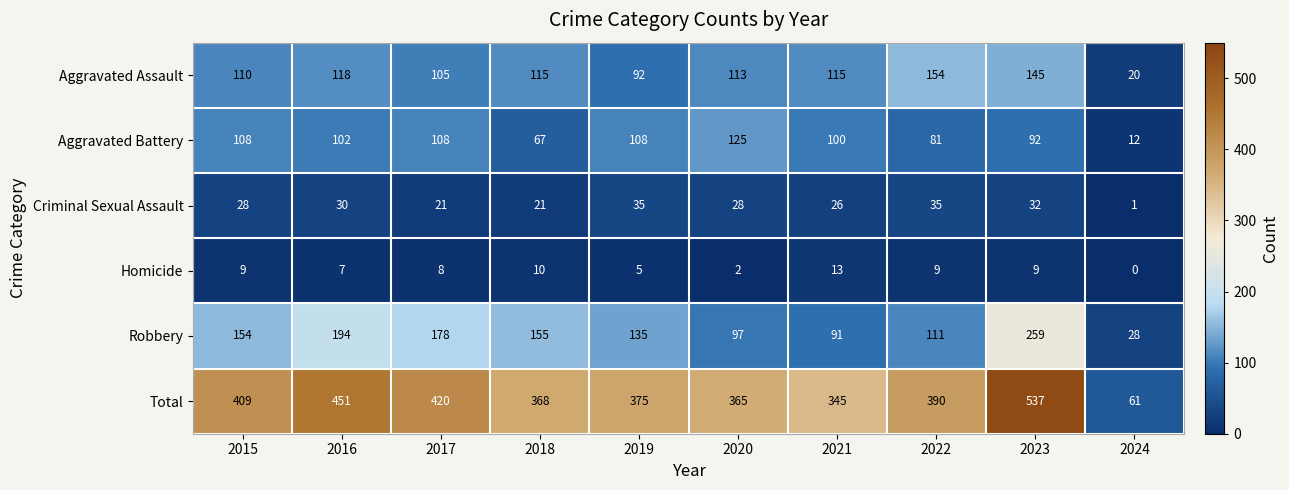

At which category does the chart reach its peak across all series?

2023